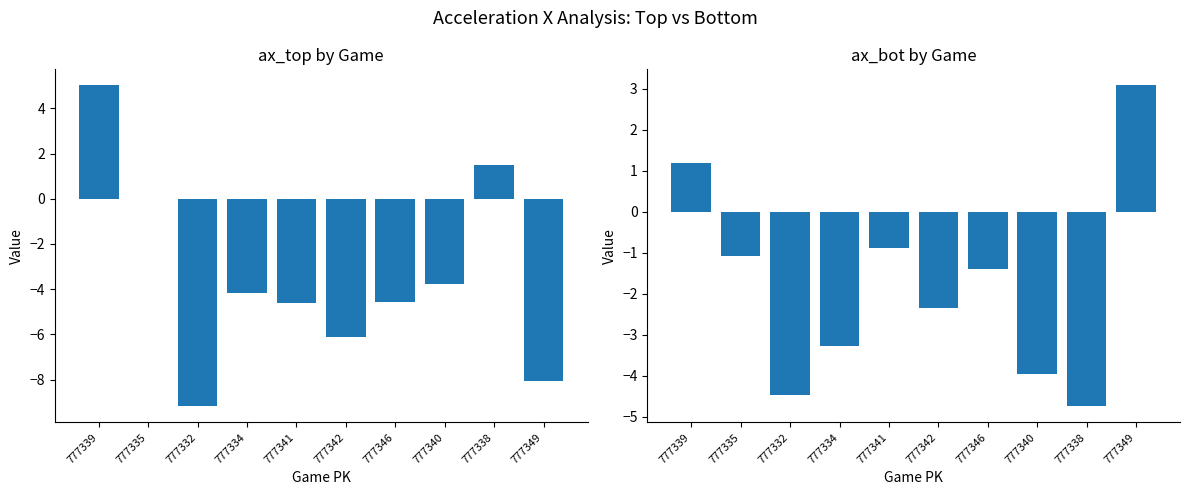

Does the chart contain stacked bars?

No